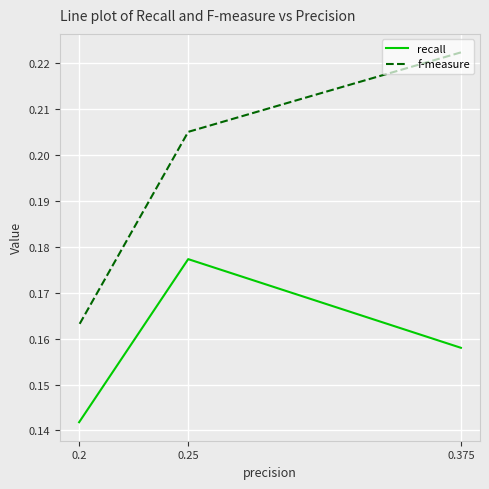

How many recall values are between 0 and 1?

3